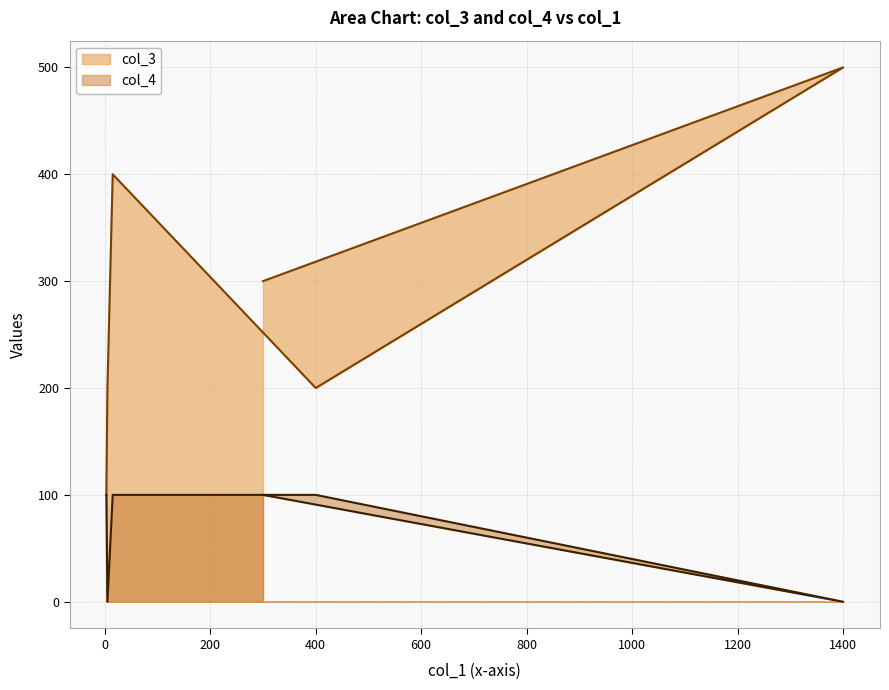

What position from the left is 3?

1